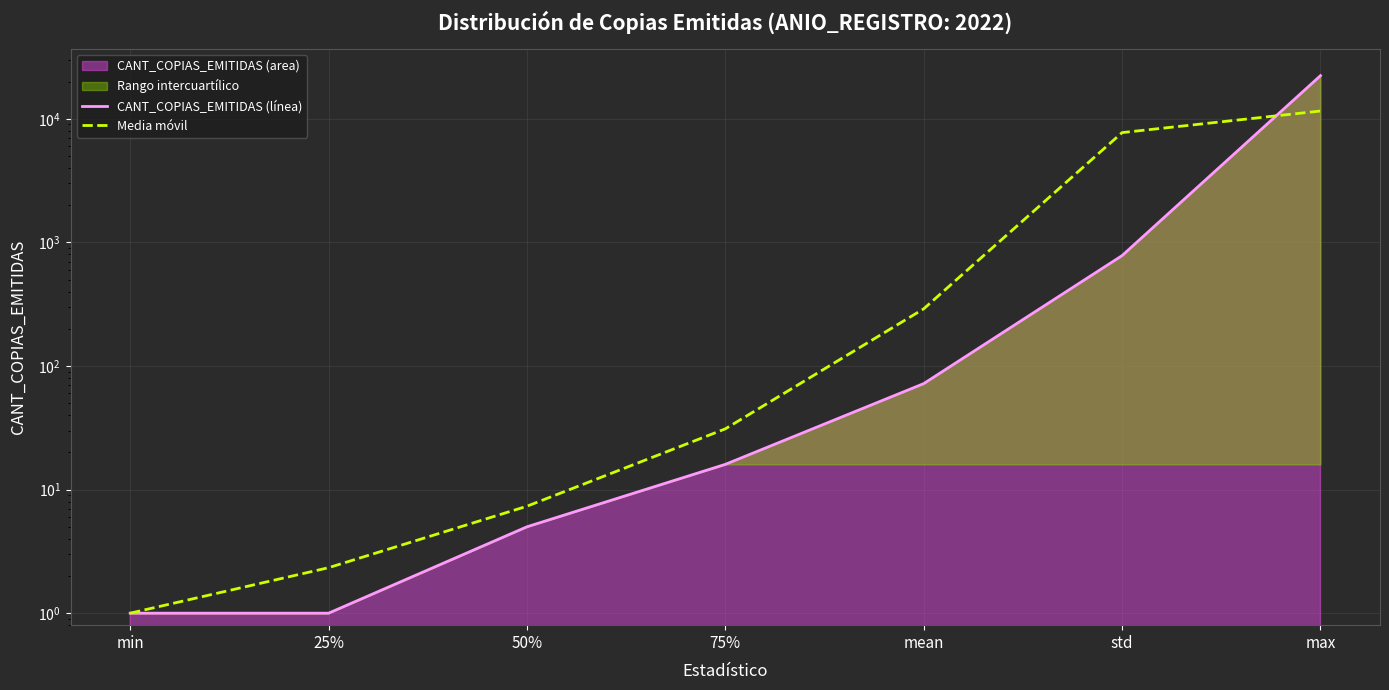

List the series in order of their overall mean, lowest first.

Media móvil, CANT_COPIAS_EMITIDAS (línea)